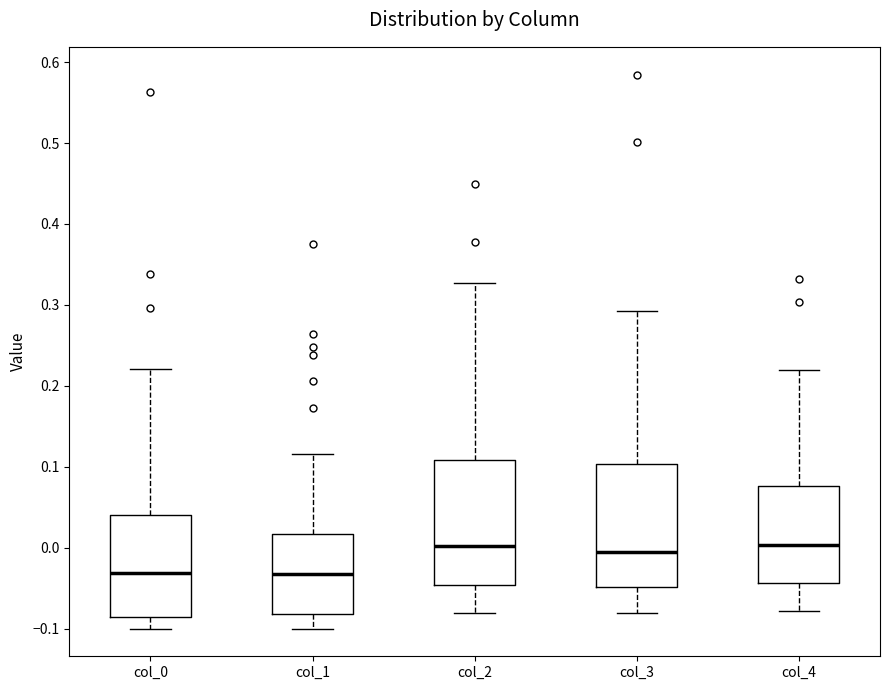

Where is the lower edge of the box for col_3 on the y-axis? The values are not printed on the chart, so give them approximately, as read against the axis.

-0.05